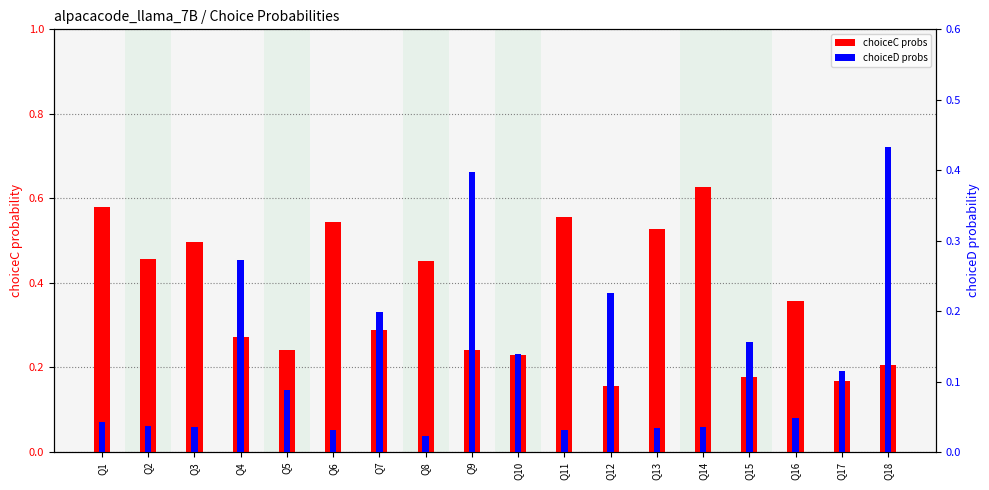

Which series changed the most between Q8 and Q12?

choiceC probs